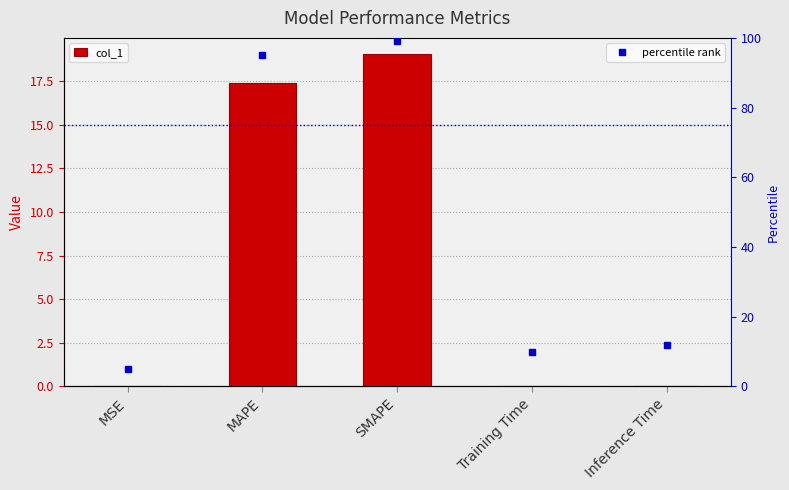

Is the value of col_1 at MAPE greater than the value of percentile rank at MAPE?

No